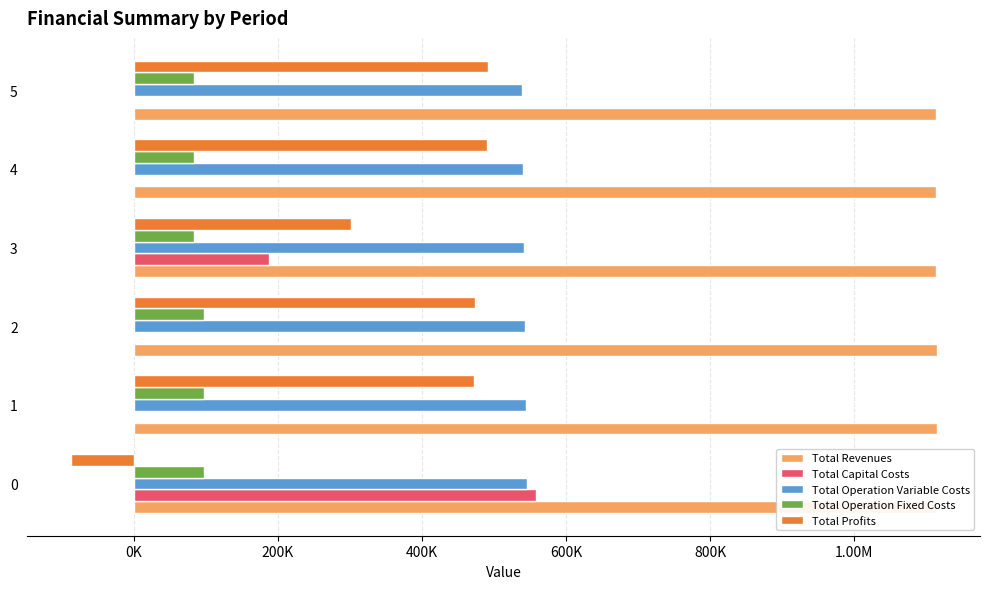

What is the sum of all Total Operation Variable Costs values?

3254418.6